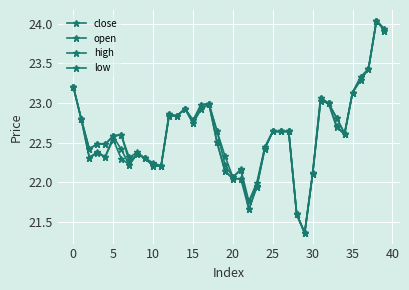

List the series in order of their overall mean, highest first.

high, open, close, low